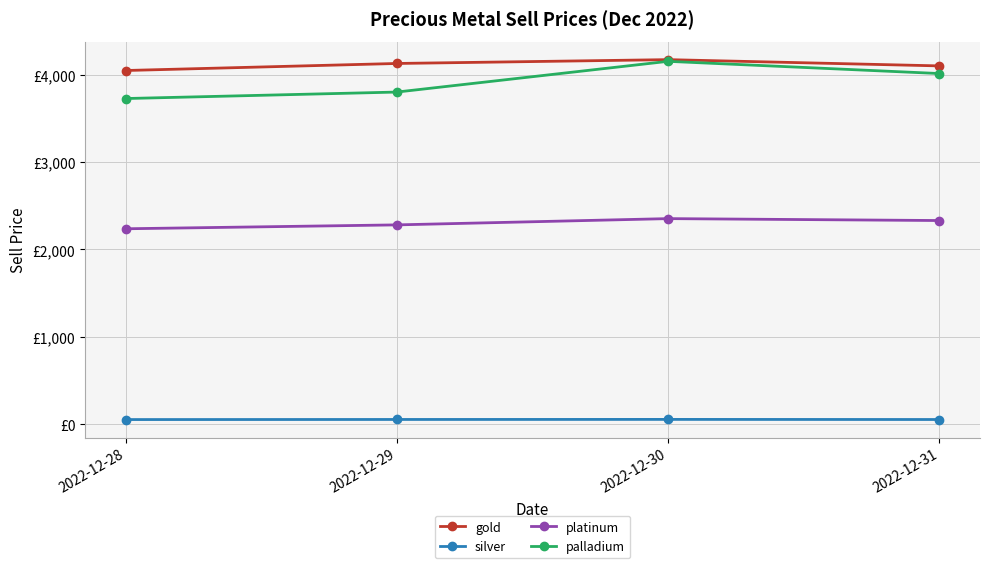

Where is silver nearest to the value 54?

2022-12-31